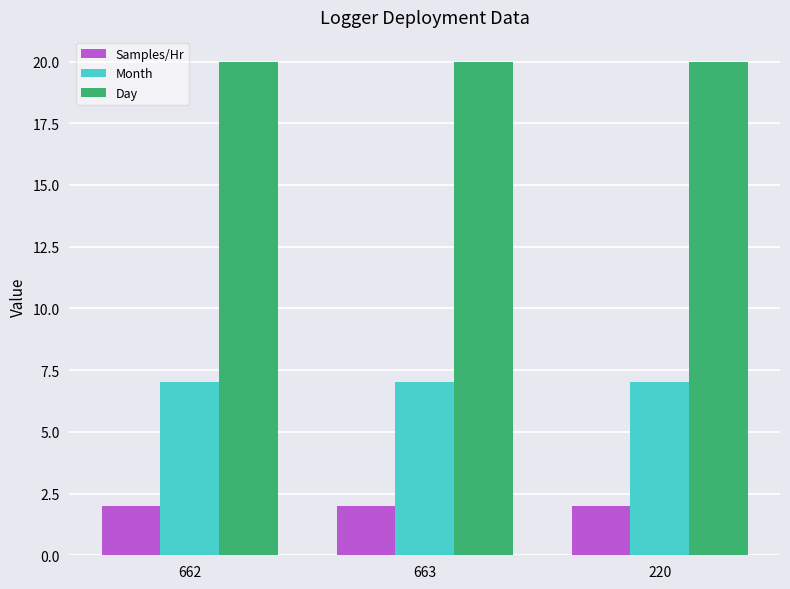

The value of Samples/Hr at 662 is 2. True or false?

True